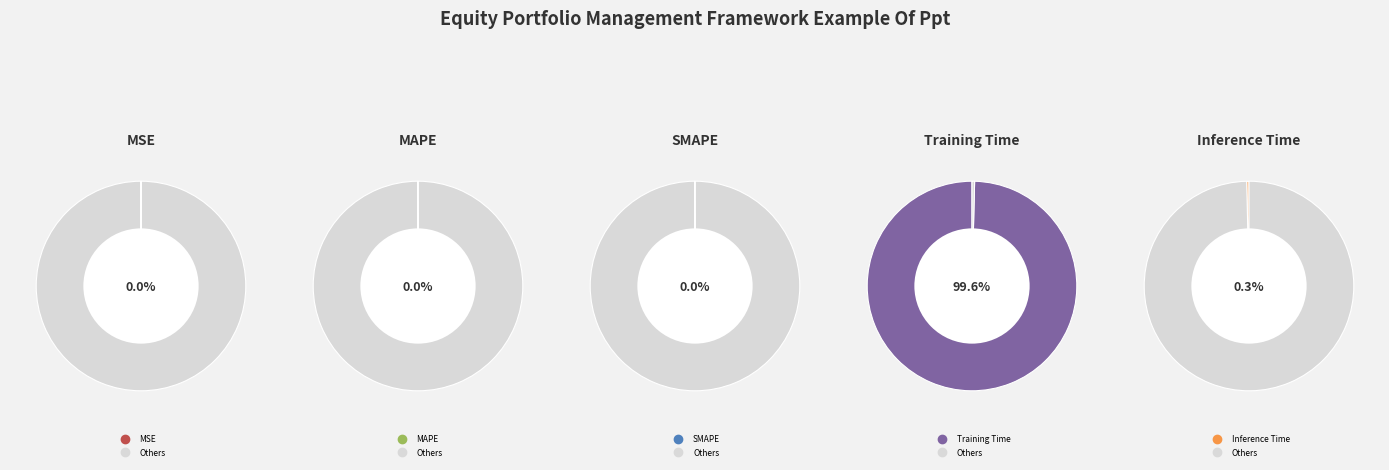

How many segments does this pie chart have?

5